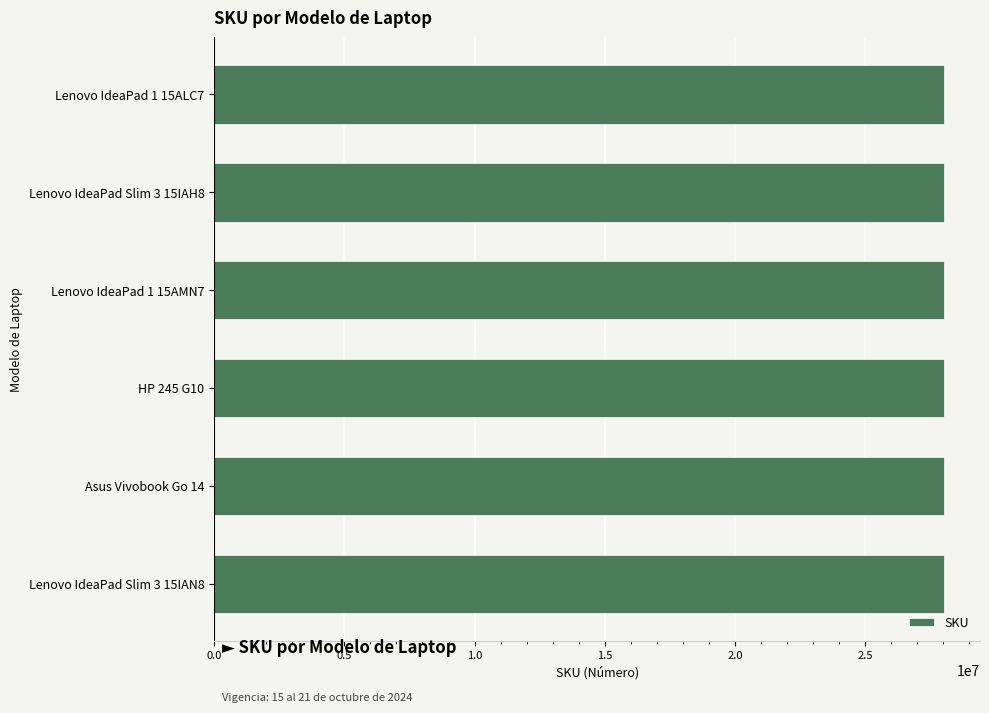

What is the sum of the values at Lenovo IdeaPad 1 15AMN7 and Lenovo IdeaPad 1 15ALC7?

56022257